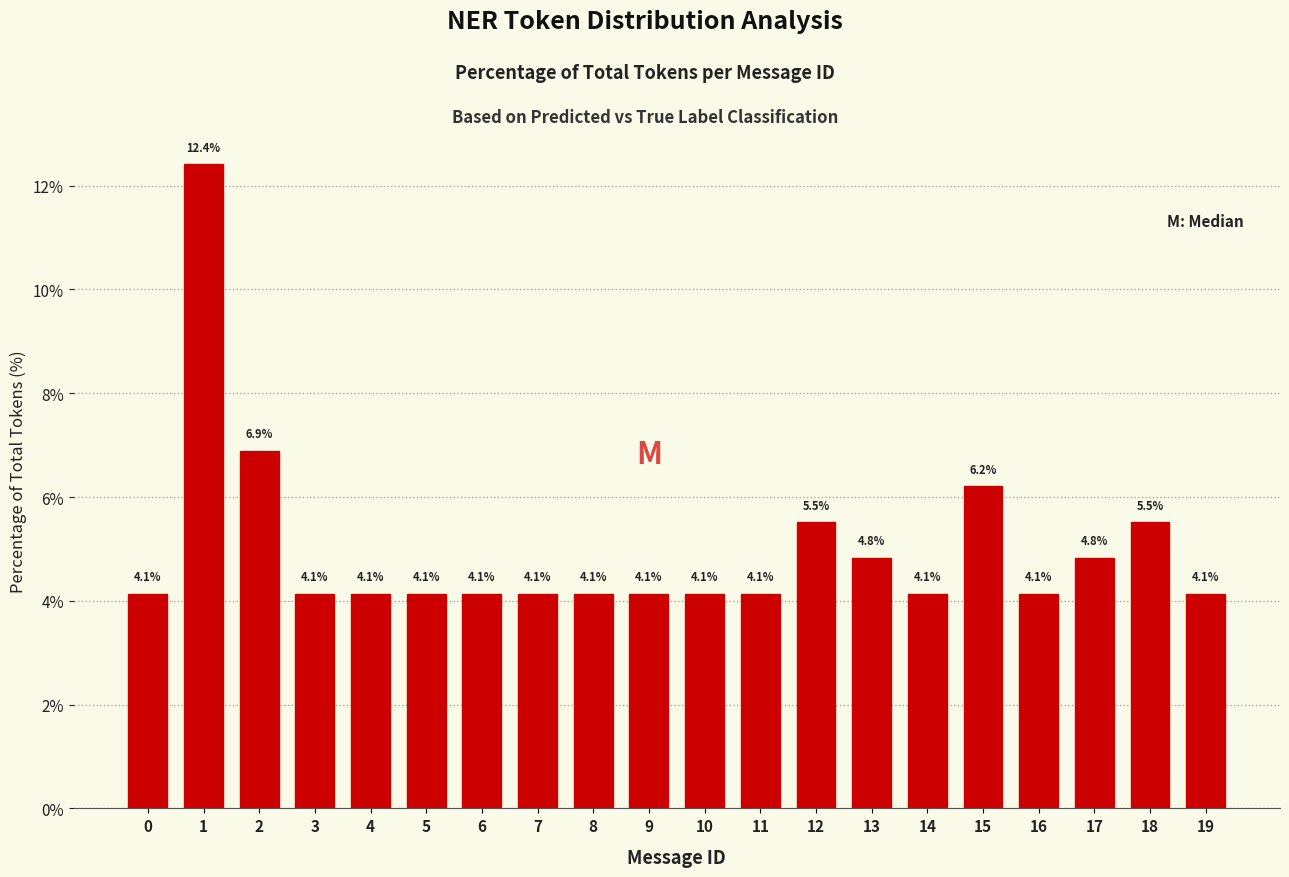

Reading left to right, extract all data points from this chart.

4.1	12.4	6.9	4.1	4.1	4.1	4.1	4.1	4.1	4.1	4.1	4.1	5.5	4.8	4.1	6.2	4.1	4.8	5.5	4.1